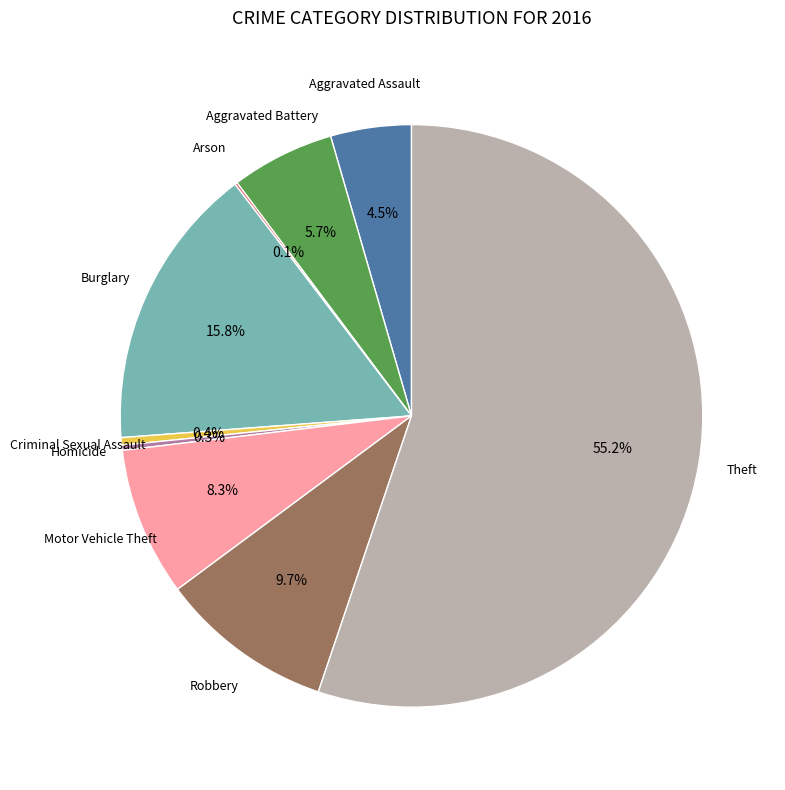

Does any single category account for the majority?

Yes